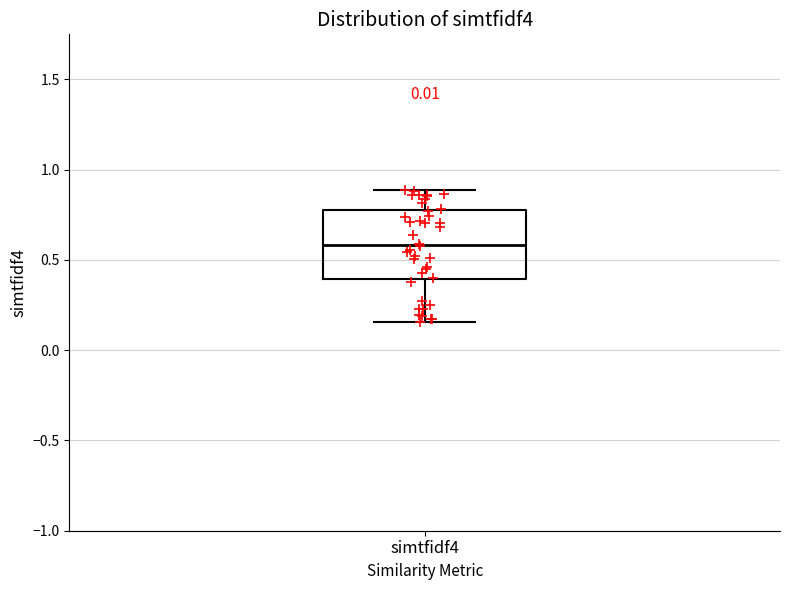

Transcribe this box plot: give where the median line is, the range the box spans, and where the two whiskers end, as read against the y-axis. The values are not printed on the chart, so give them approximately, as read against the axis.

median 0.60, box 0.40 to 0.80, whiskers 0.15 to 0.90